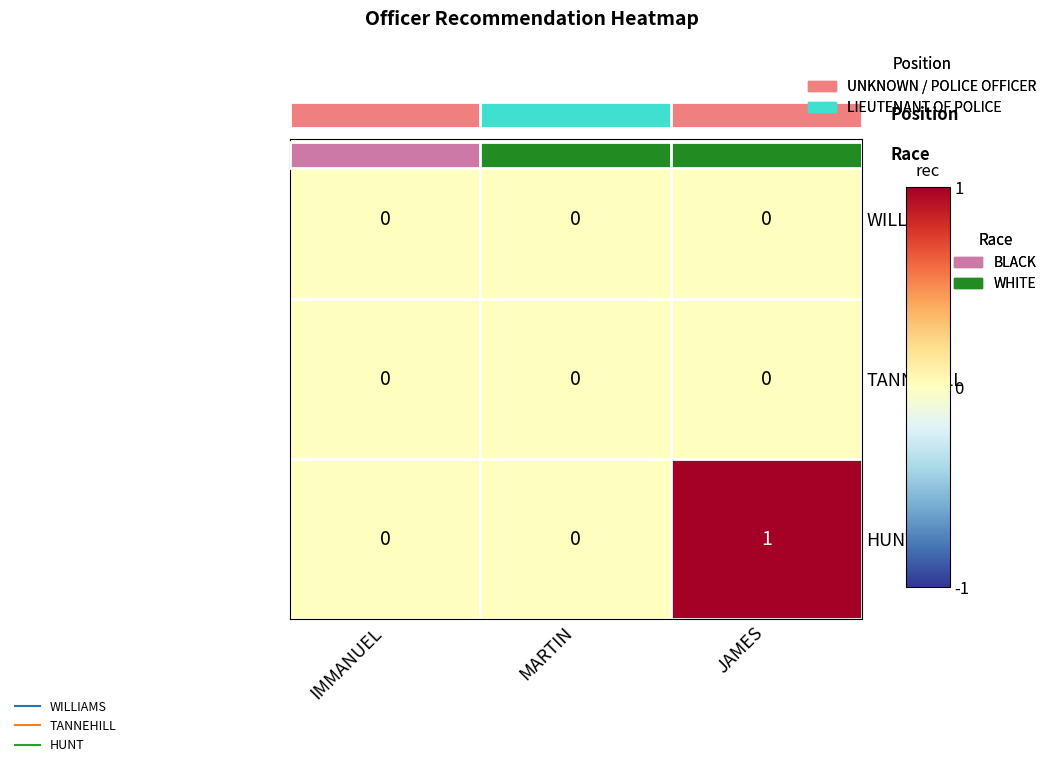

Between JAMES and IMMANUEL, which is larger?

JAMES